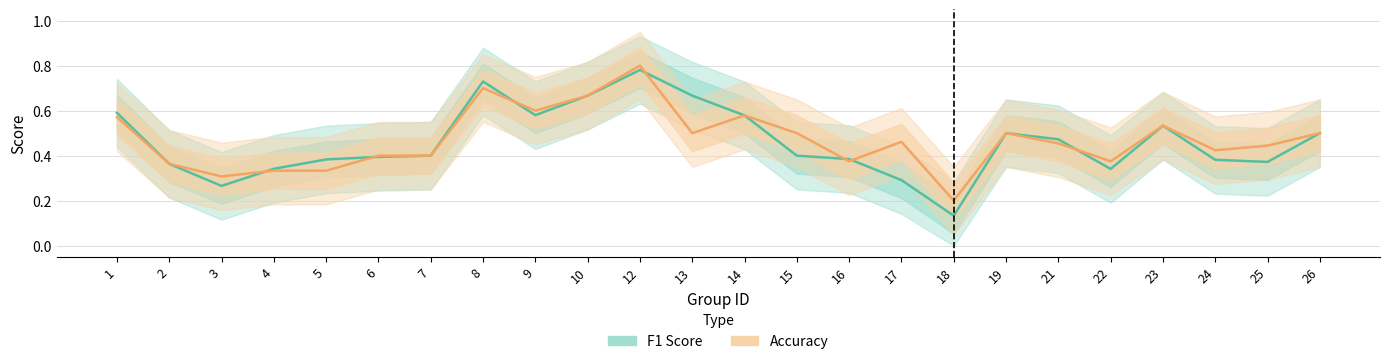

Which category has the highest value across all series?

12